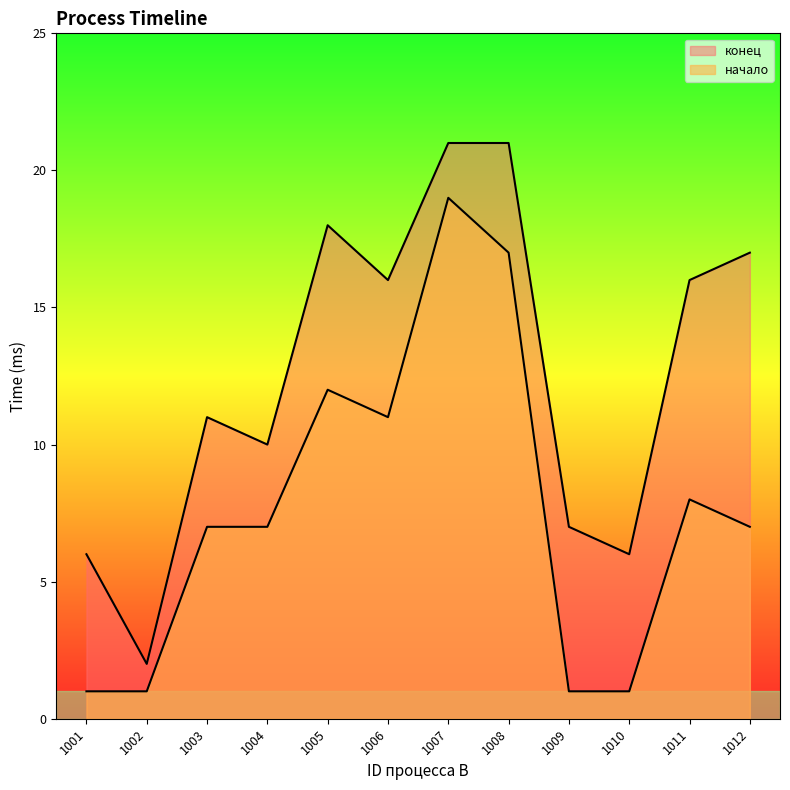

True or false: конец and начало intersect in this chart.

False